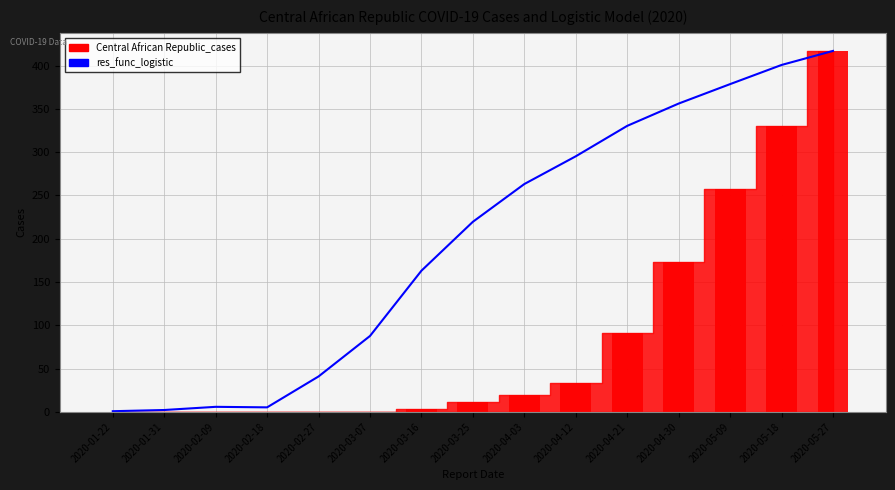

Does the chart contain any negative values?

No